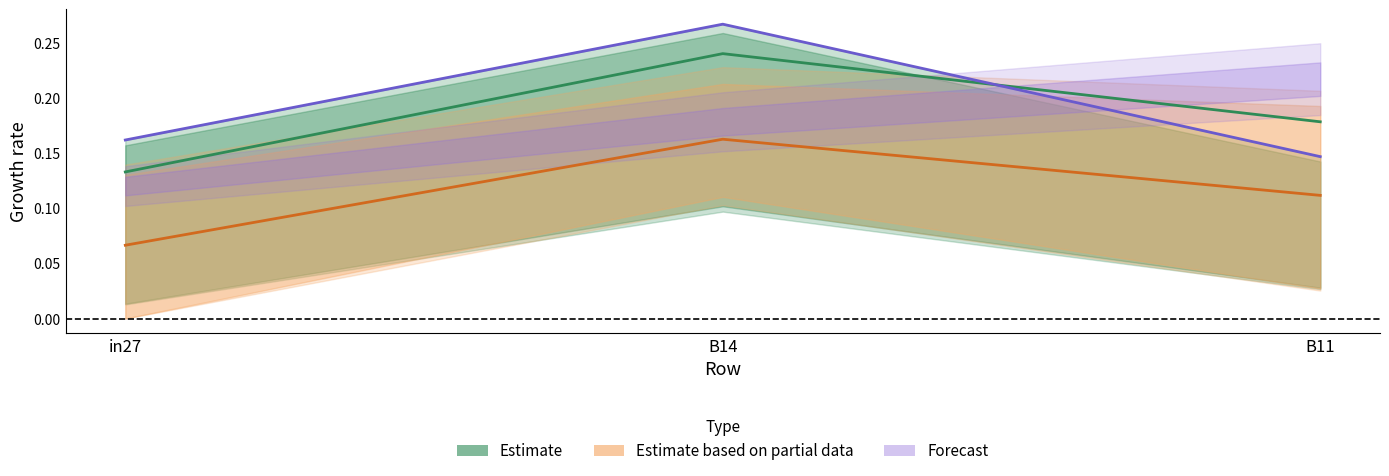

Where is job38_scenario1_77_mid nearest to the value 0?

in27